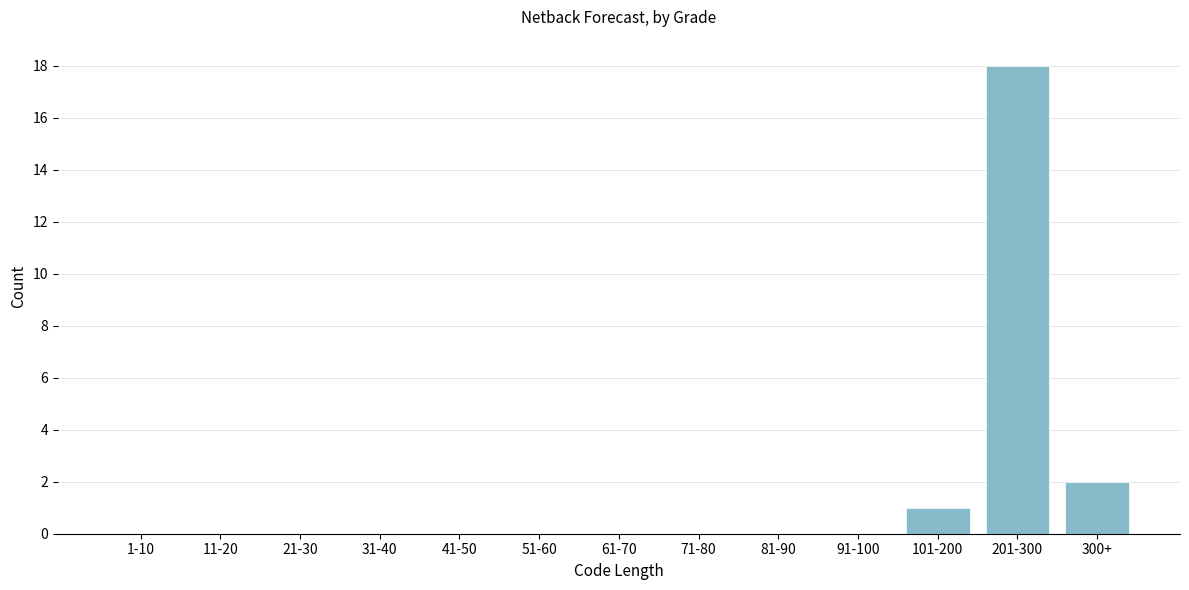

Reading left to right, extract all data points from this chart.

1-10=0	11-20=0	21-30=0	31-40=0	41-50=0	51-60=0	61-70=0	71-80=0	81-90=0	91-100=0	101-200=1	201-300=18	300+=2